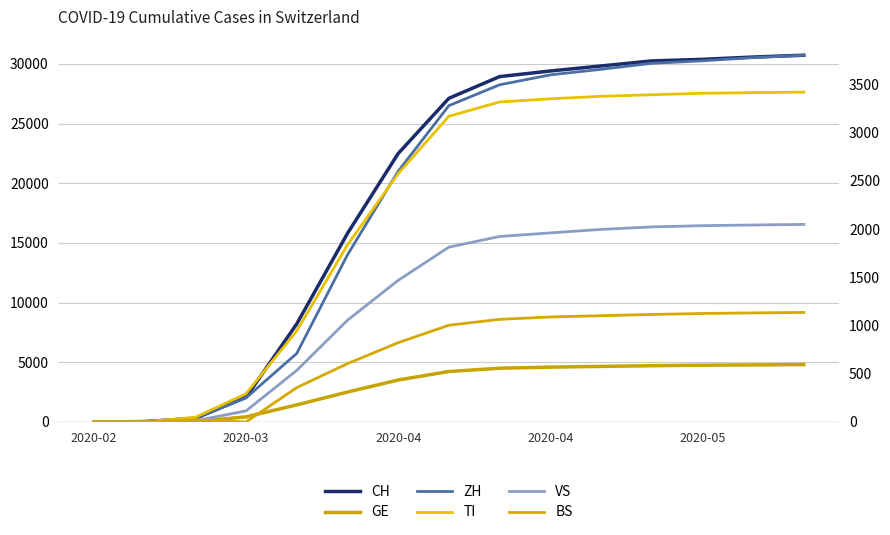

What is the highest value of the ZH series?

3804